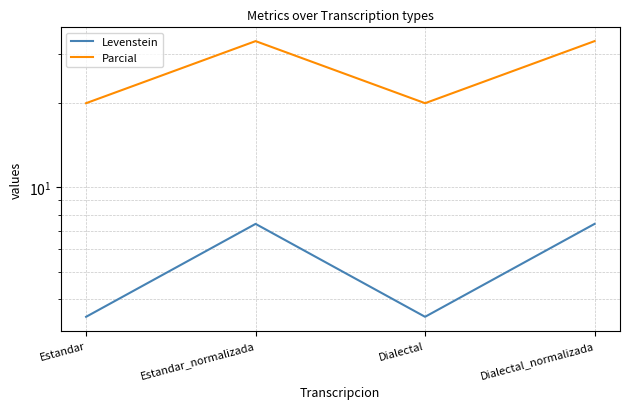

Reading left to right, extract all data points from this chart.

Levenstein: Estandar=3.4	Estandar_normalizada=7.4	Dialectal=3.4	Dialectal_normalizada=7.4
Parcial: Estandar=20.0	Estandar_normalizada=33.3	Dialectal=20.0	Dialectal_normalizada=33.3